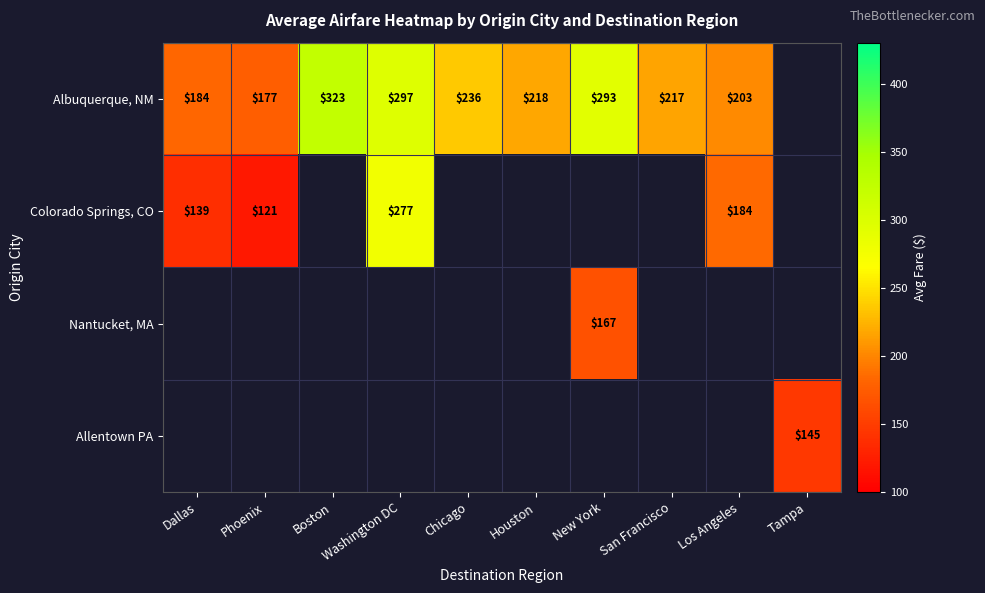

What is the sum of the Colorado Springs, CO values at Los Angeles and Phoenix?

305.0